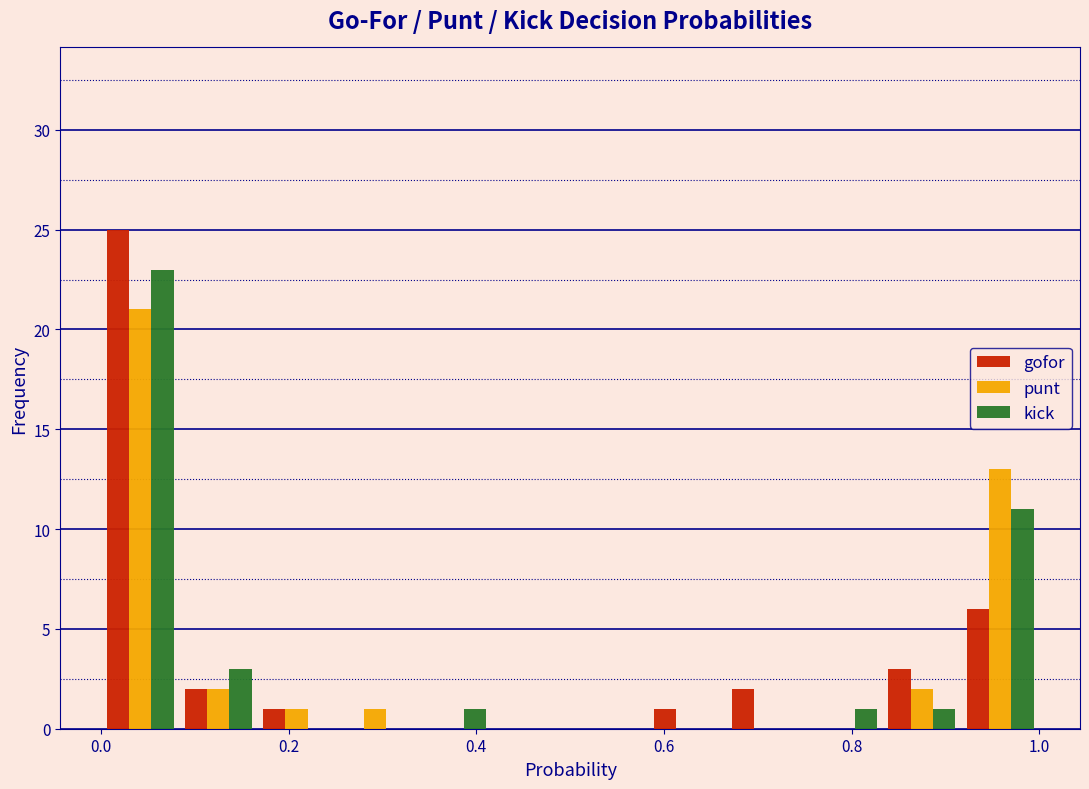

What is the height of the kick bar covering 0.84 to 0.92 on the x-axis? Neither the bar edges nor the heights are printed on the chart, so give them approximately, as read against the axes.

1